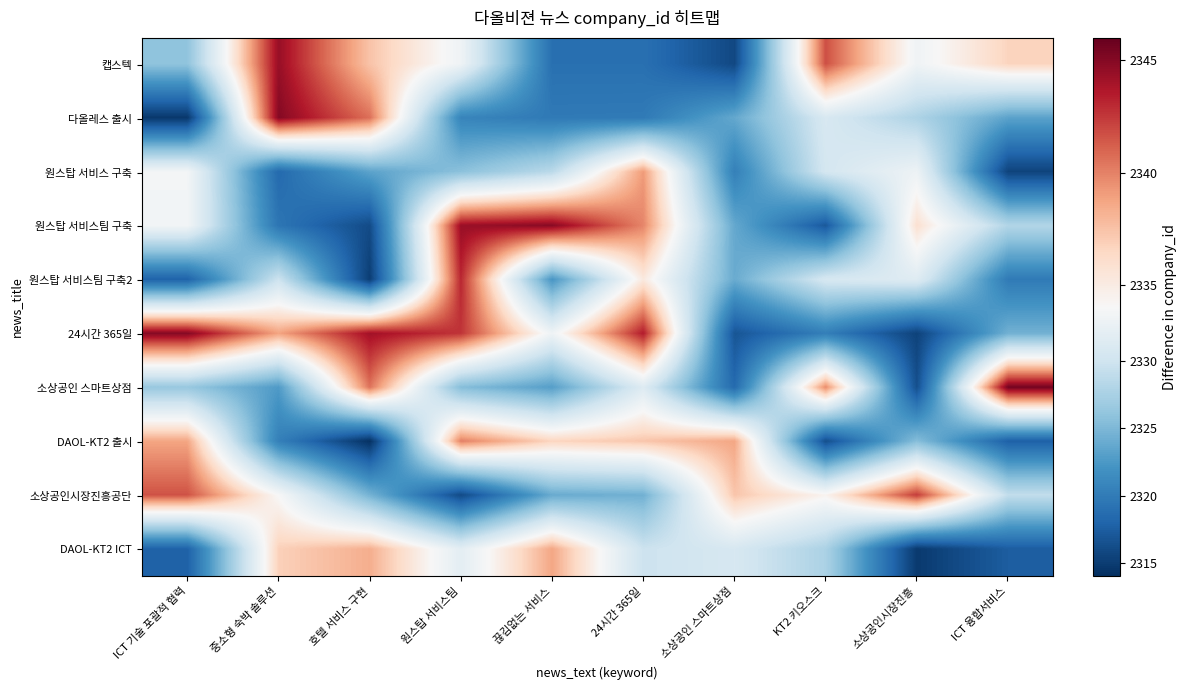

What is the total value across all series at ICT 융합서비스?

23257.7